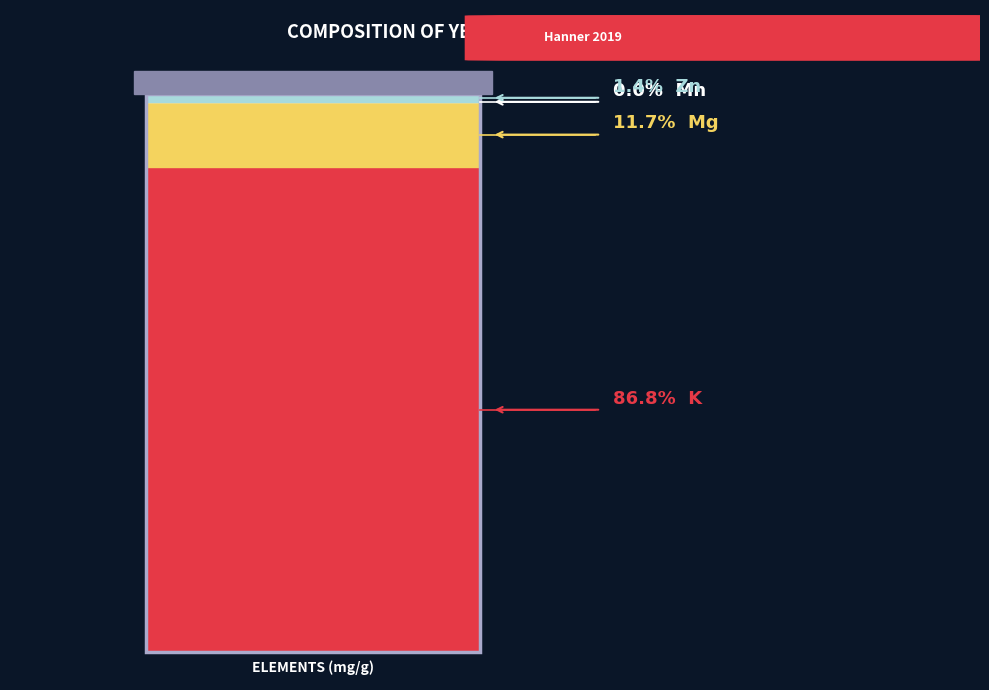

Approximately how many times larger is the value at K compared to Mg?

7.4